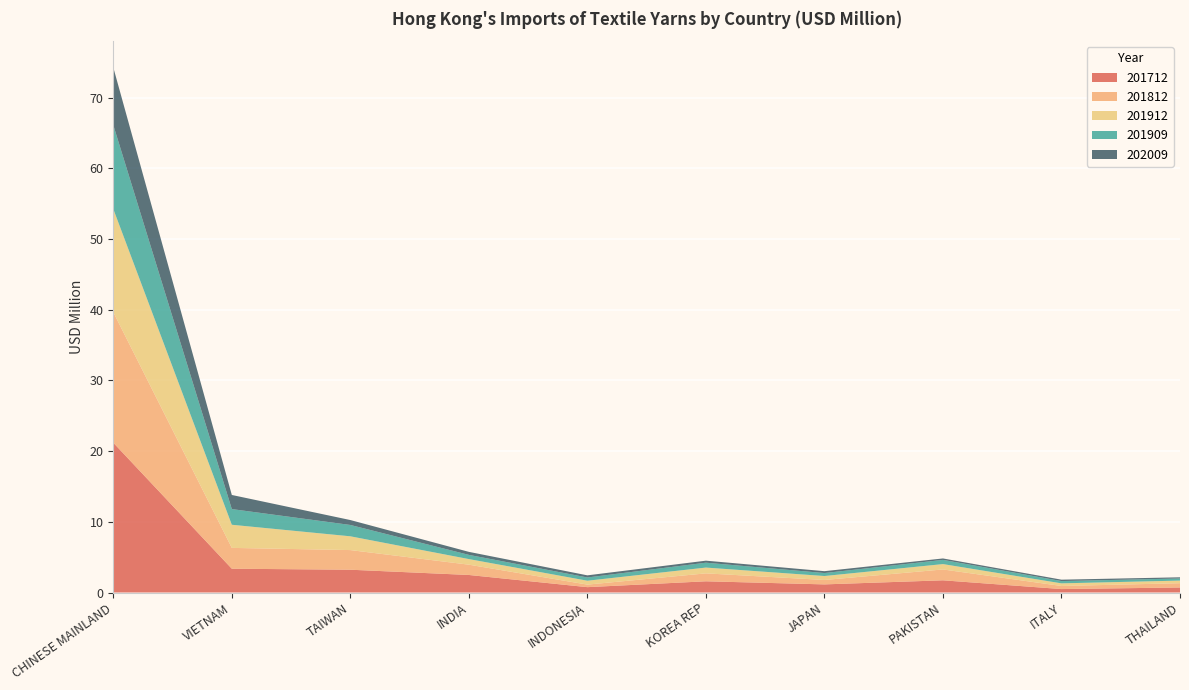

Reading right to left, transcribe all the data shown in this chart.

201712: THAILAND=0.7	ITALY=0.5	PAKISTAN=1.7	JAPAN=1.1	KOREA REP=1.6	INDONESIA=0.8	INDIA=2.5	TAIWAN=3.2	VIETNAM=3.4	CHINESE MAINLAND=21.2
201812: THAILAND=0.6	ITALY=0.4	PAKISTAN=1.5	JAPAN=0.6	KOREA REP=1.1	INDONESIA=0.4	INDIA=1.5	TAIWAN=2.8	VIETNAM=2.9	CHINESE MAINLAND=18.5
201912: THAILAND=0.4	ITALY=0.4	PAKISTAN=0.8	JAPAN=0.6	KOREA REP=0.8	INDONESIA=0.5	INDIA=0.8	TAIWAN=1.9	VIETNAM=3.3	CHINESE MAINLAND=14.6
201909: THAILAND=0.3	ITALY=0.3	PAKISTAN=0.6	JAPAN=0.4	KOREA REP=0.7	INDONESIA=0.5	INDIA=0.6	TAIWAN=1.6	VIETNAM=2.2	CHINESE MAINLAND=11.9
202009: THAILAND=0.2	ITALY=0.2	PAKISTAN=0.2	JAPAN=0.3	KOREA REP=0.3	INDONESIA=0.3	INDIA=0.4	TAIWAN=0.7	VIETNAM=2.0	CHINESE MAINLAND=8.1